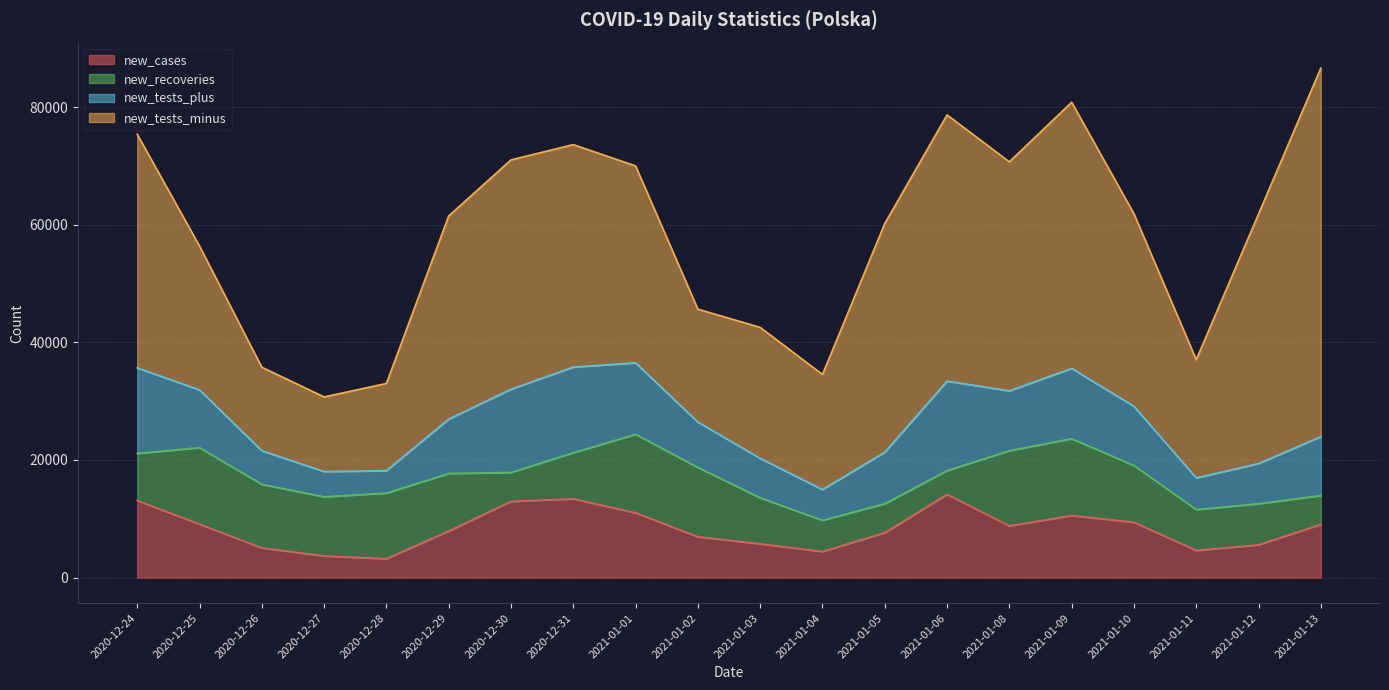

Between 2021-01-02 and 2021-01-12, which series saw the biggest shift?

new_tests_minus